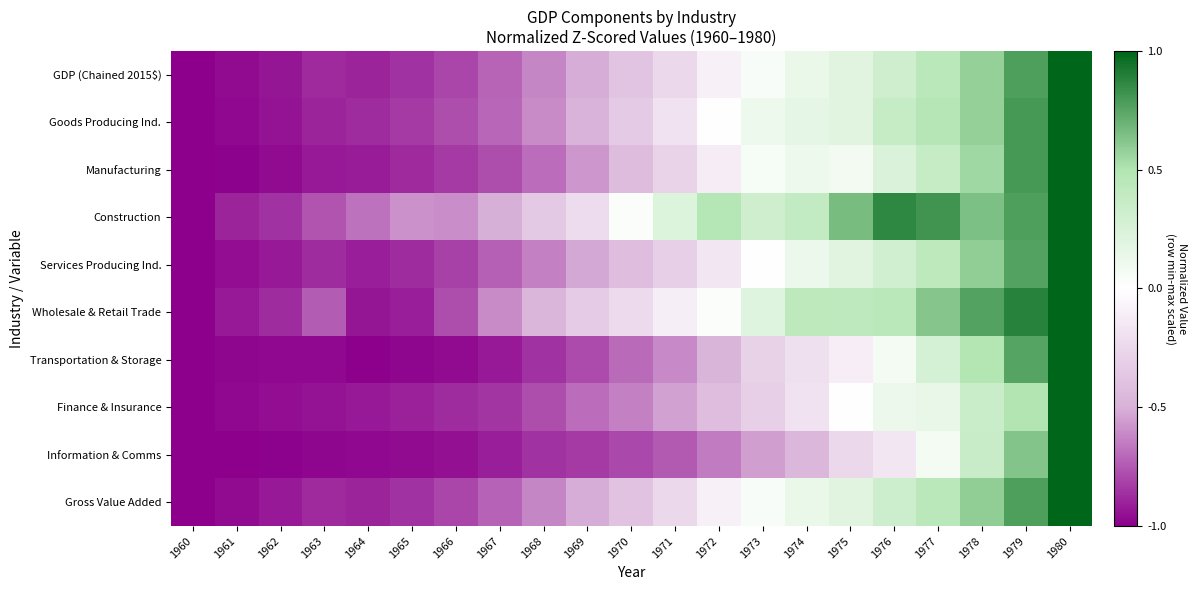

Reading left to right, transcribe all the data shown in this chart.

GDP (Chained 2015$): 1960=-1.0	1961=-1.0	1962=-0.9	1963=-0.9	1964=-0.9	1965=-0.9	1966=-0.8	1967=-0.7	1968=-0.6	1969=-0.5	1970=-0.4	1971=-0.3	1972=-0.1	1973=0.0	1974=0.1	1975=0.2	1976=0.3	1977=0.4	1978=0.6	1979=0.8	1980=1.0
Goods Producing Ind.: 1960=-1.0	1961=-1.0	1962=-0.9	1963=-0.9	1964=-0.9	1965=-0.8	1966=-0.8	1967=-0.7	1968=-0.6	1969=-0.5	1970=-0.3	1971=-0.2	1972=0.0	1973=0.1	1974=0.2	1975=0.2	1976=0.4	1977=0.5	1978=0.6	1979=0.8	1980=1.0
Manufacturing: 1960=-1.0	1961=-1.0	1962=-1.0	1963=-0.9	1964=-0.9	1965=-0.9	1966=-0.8	1967=-0.8	1968=-0.7	1969=-0.6	1970=-0.4	1971=-0.3	1972=-0.1	1973=0.1	1974=0.1	1975=0.1	1976=0.2	1977=0.4	1978=0.6	1979=0.8	1980=1.0
Construction: 1960=-1.0	1961=-0.9	1962=-0.9	1963=-0.8	1964=-0.7	1965=-0.6	1966=-0.6	1967=-0.5	1968=-0.3	1969=-0.2	1970=0.0	1971=0.2	1972=0.5	1973=0.3	1974=0.4	1975=0.7	1976=0.9	1977=0.8	1978=0.6	1979=0.8	1980=1.0
Services Producing Ind.: 1960=-1.0	1961=-1.0	1962=-0.9	1963=-0.9	1964=-0.9	1965=-0.9	1966=-0.8	1967=-0.7	1968=-0.6	1969=-0.5	1970=-0.4	1971=-0.3	1972=-0.2	1973=0.0	1974=0.1	1975=0.2	1976=0.3	1977=0.4	1978=0.6	1979=0.8	1980=1.0
Wholesale & Retail Trade: 1960=-1.0	1961=-0.9	1962=-0.9	1963=-0.7	1964=-0.9	1965=-0.9	1966=-0.8	1967=-0.6	1968=-0.5	1969=-0.3	1970=-0.2	1971=-0.1	1972=0.0	1973=0.2	1974=0.4	1975=0.4	1976=0.4	1977=0.6	1978=0.8	1979=0.9	1980=1.0
Transportation & Storage: 1960=-1.0	1961=-1.0	1962=-1.0	1963=-1.0	1964=-1.0	1965=-1.0	1966=-1.0	1967=-0.9	1968=-0.9	1969=-0.8	1970=-0.7	1971=-0.6	1972=-0.5	1973=-0.3	1974=-0.2	1975=-0.1	1976=0.1	1977=0.3	1978=0.5	1979=0.8	1980=1.0
Finance & Insurance: 1960=-1.0	1961=-1.0	1962=-1.0	1963=-0.9	1964=-0.9	1965=-0.9	1966=-0.9	1967=-0.8	1968=-0.8	1969=-0.7	1970=-0.6	1971=-0.5	1972=-0.4	1973=-0.3	1974=-0.2	1975=0.0	1976=0.1	1977=0.1	1978=0.3	1979=0.5	1980=1.0
Information & Comms: 1960=-1.0	1961=-1.0	1962=-1.0	1963=-1.0	1964=-1.0	1965=-1.0	1966=-0.9	1967=-0.9	1968=-0.9	1969=-0.8	1970=-0.8	1971=-0.7	1972=-0.7	1973=-0.6	1974=-0.5	1975=-0.3	1976=-0.2	1977=0.1	1978=0.4	1979=0.6	1980=1.0
Gross Value Added: 1960=-1.0	1961=-1.0	1962=-0.9	1963=-0.9	1964=-0.9	1965=-0.9	1966=-0.8	1967=-0.7	1968=-0.6	1969=-0.5	1970=-0.4	1971=-0.3	1972=-0.1	1973=0.0	1974=0.1	1975=0.2	1976=0.3	1977=0.4	1978=0.6	1979=0.8	1980=1.0